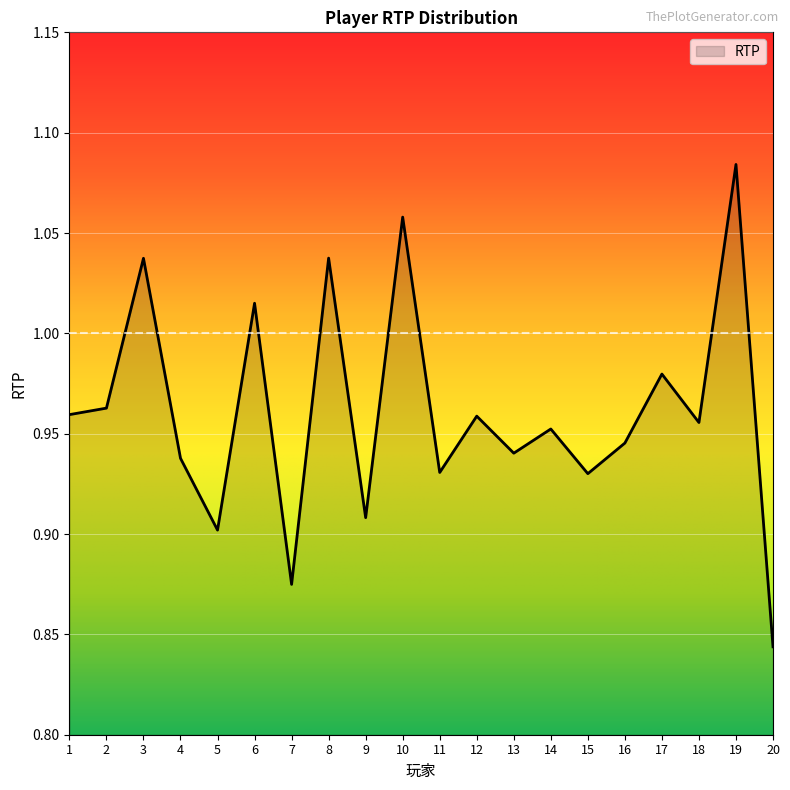

At which label is the value closest to 0?

20